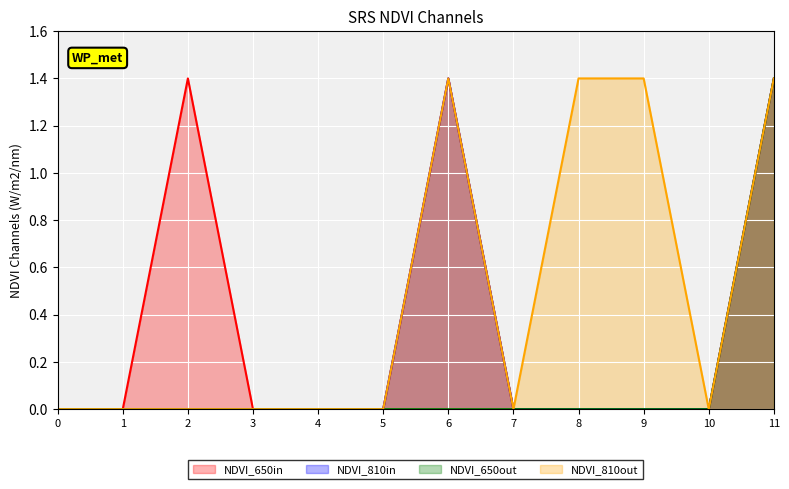

At which category does the chart reach its peak across all series?

2